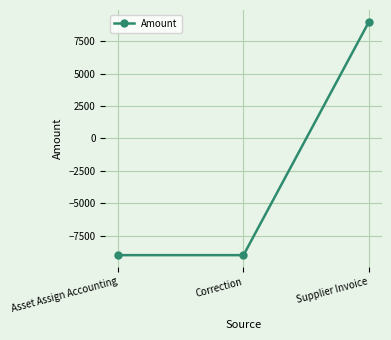

What is the value of the 3rd point from the left?

8996